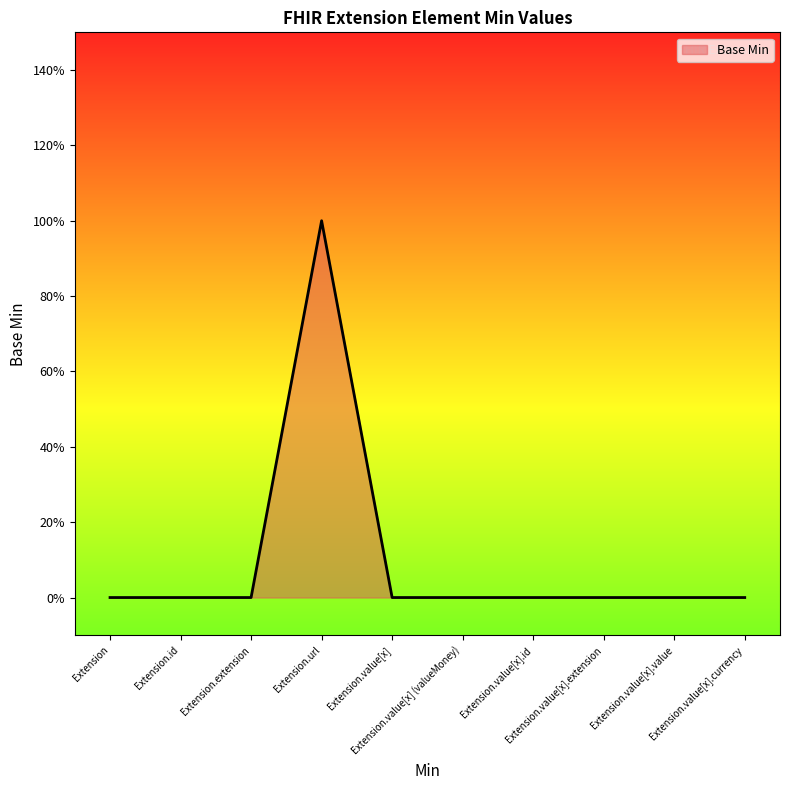

Reading right to left, what are all the values shown in this chart?

0	0	0	0	0	0	1	0	0	0